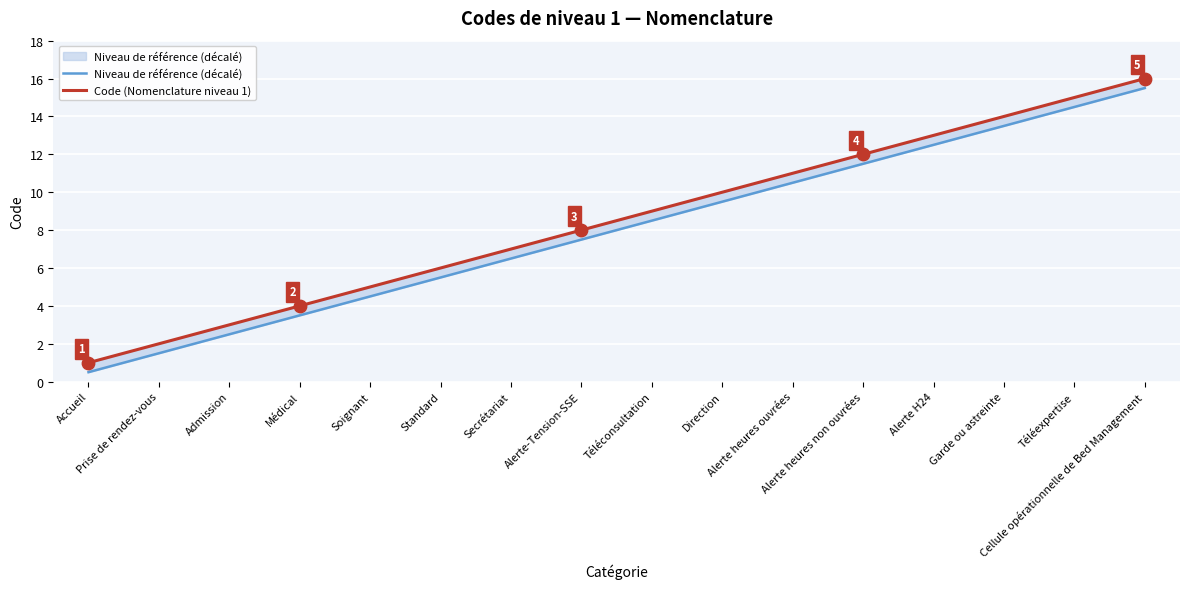

Which series has the largest total across all categories?

Code (Nomenclature niveau 1)